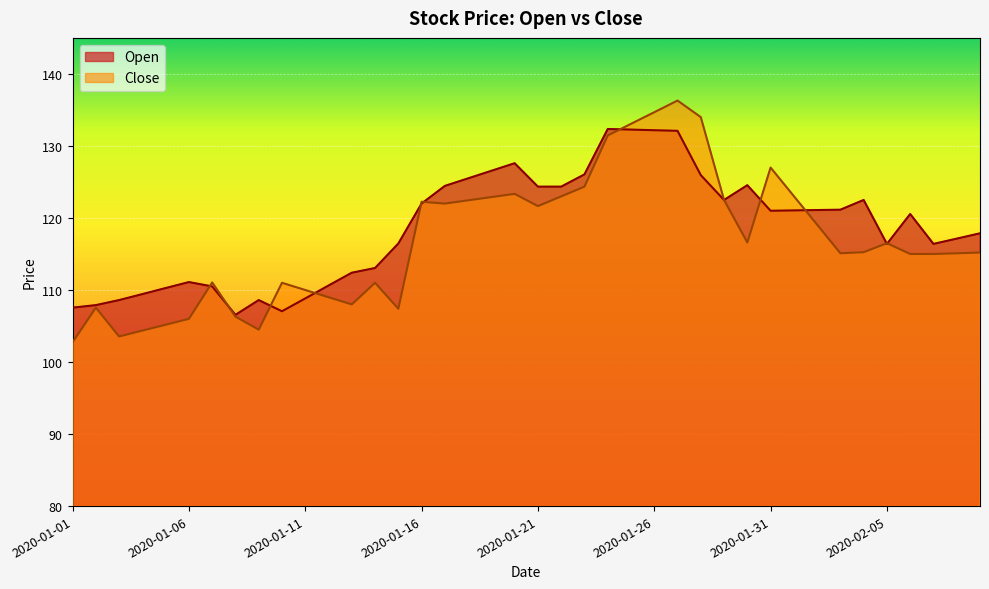

How many categories are shown in the chart?

40